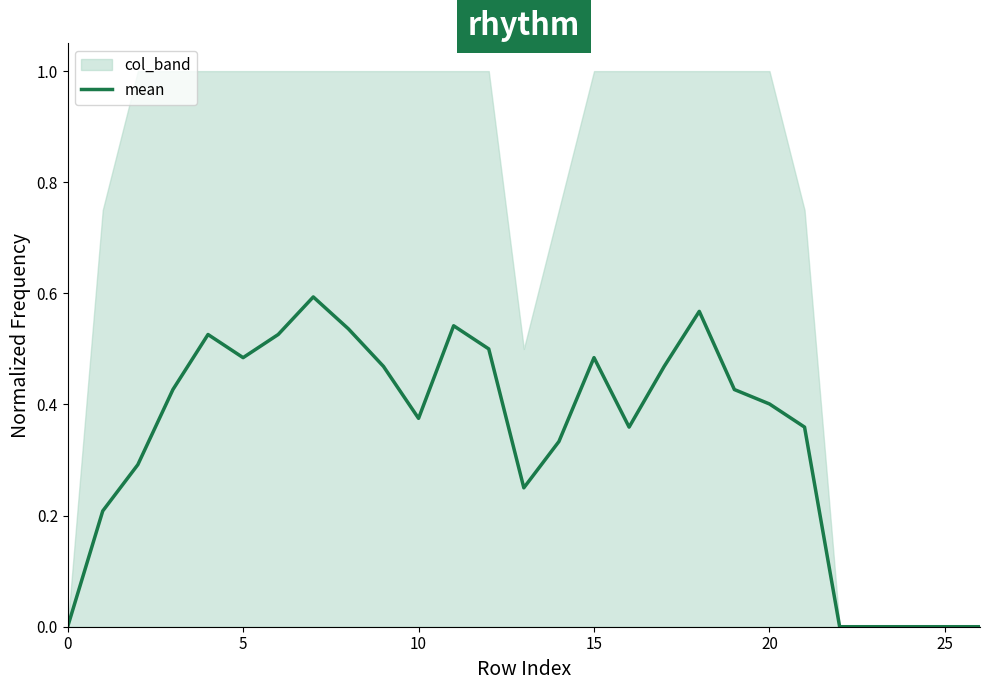

Does the chart have visible grid lines?

No